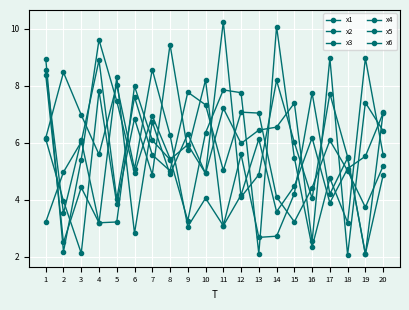

What is the sum of all x1 values?

111.5